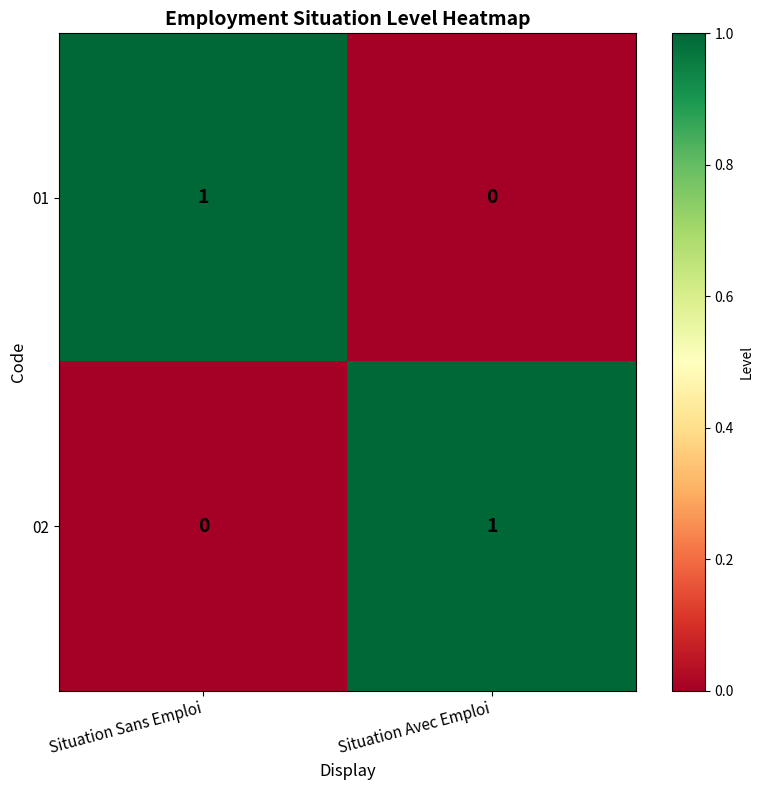

Where is 02 nearest to the value 0?

Situation Sans Emploi